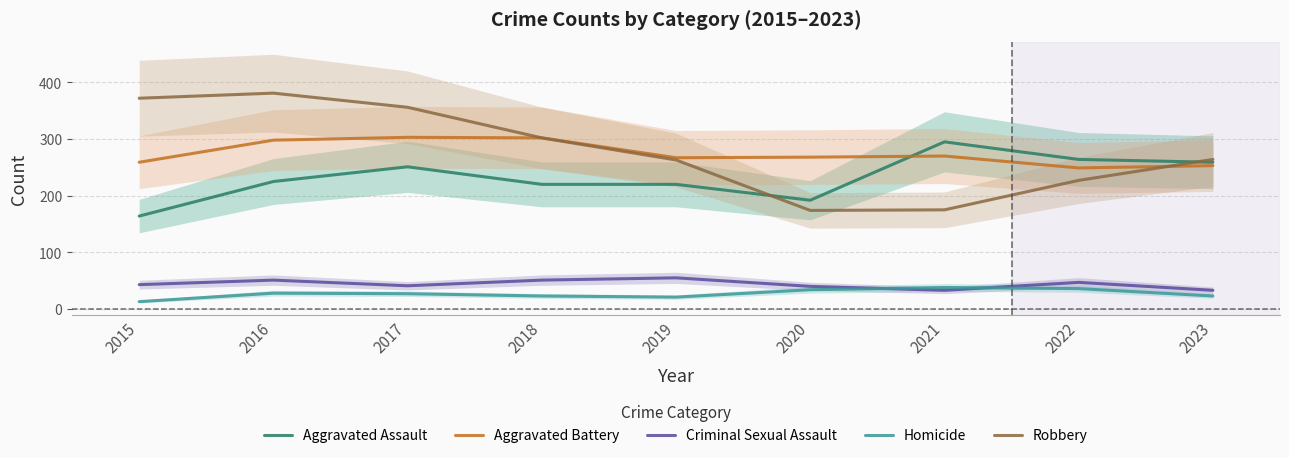

At how many categories does at least one series exceed 109?

9